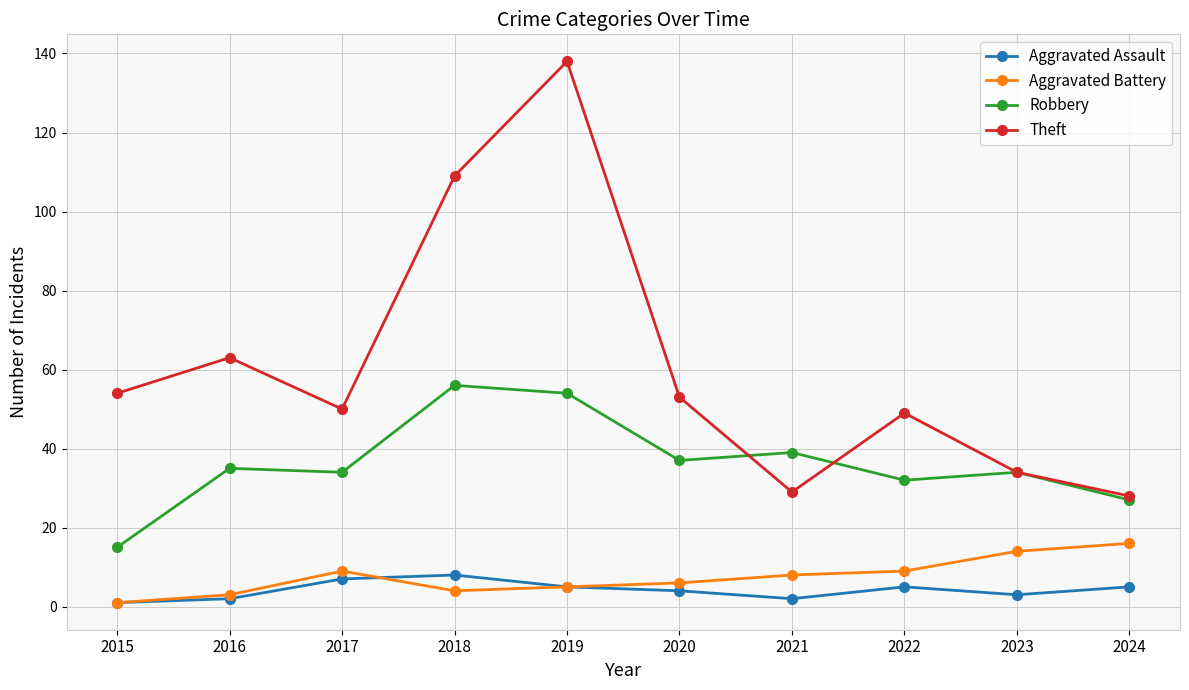

True or false: Theft and Aggravated Assault cross at least once.

False